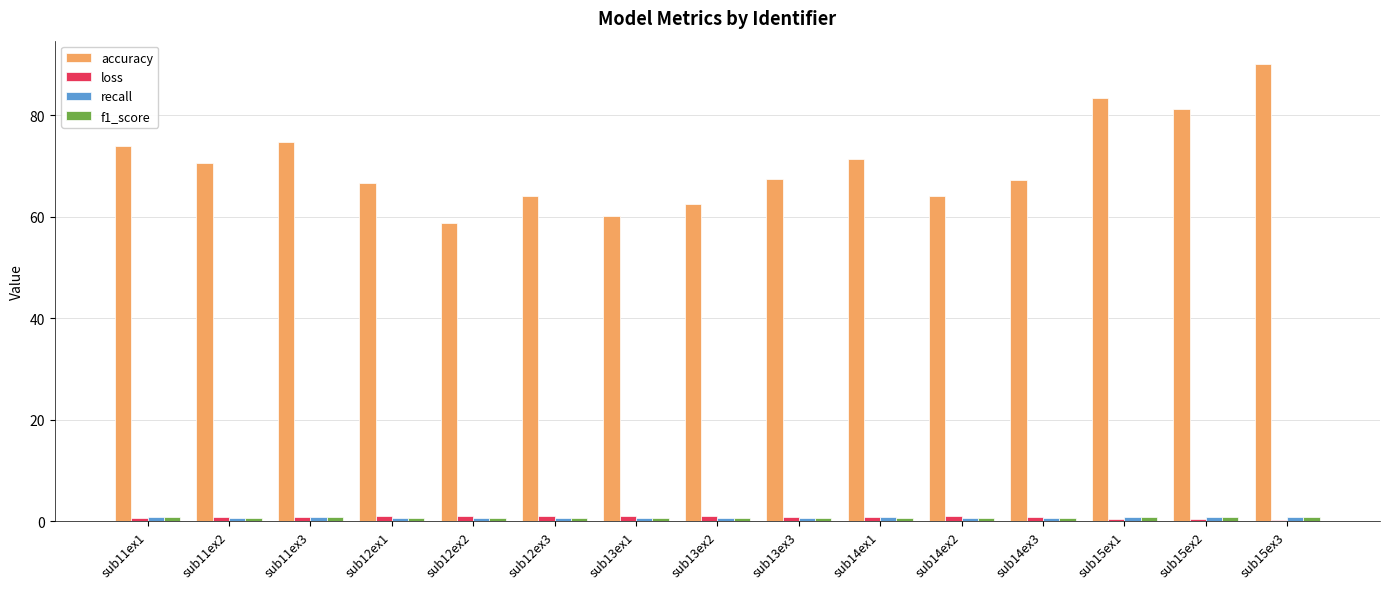

What is the highest value of the accuracy series?

90.2